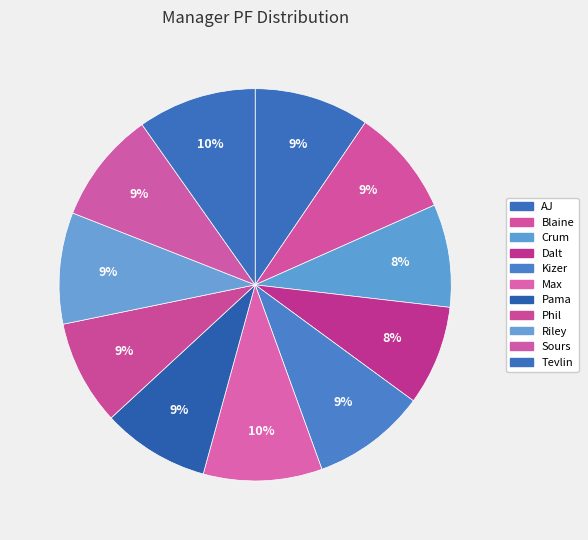

Is Max the majority of the pie?

No